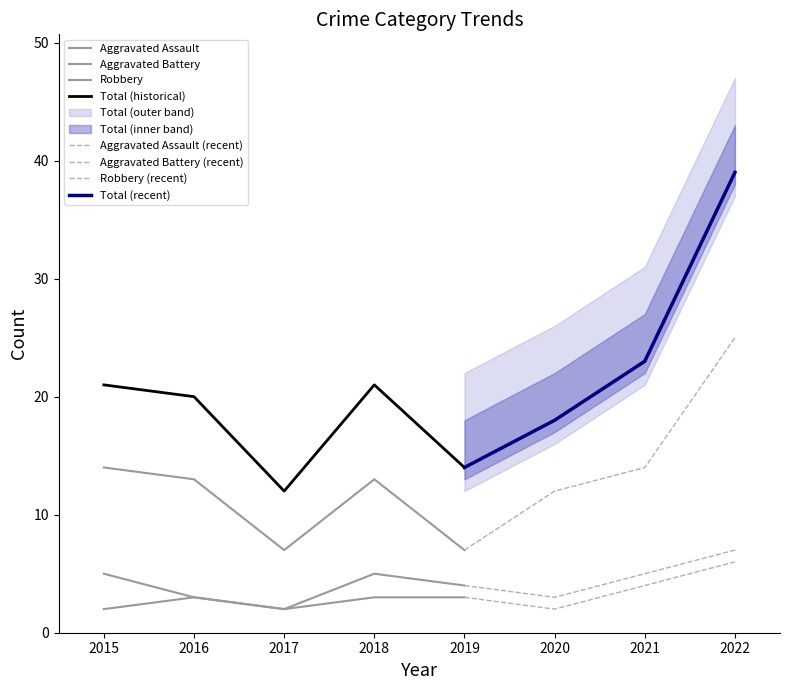

Is it true that Aggravated Battery equals 1 at 2020?

False